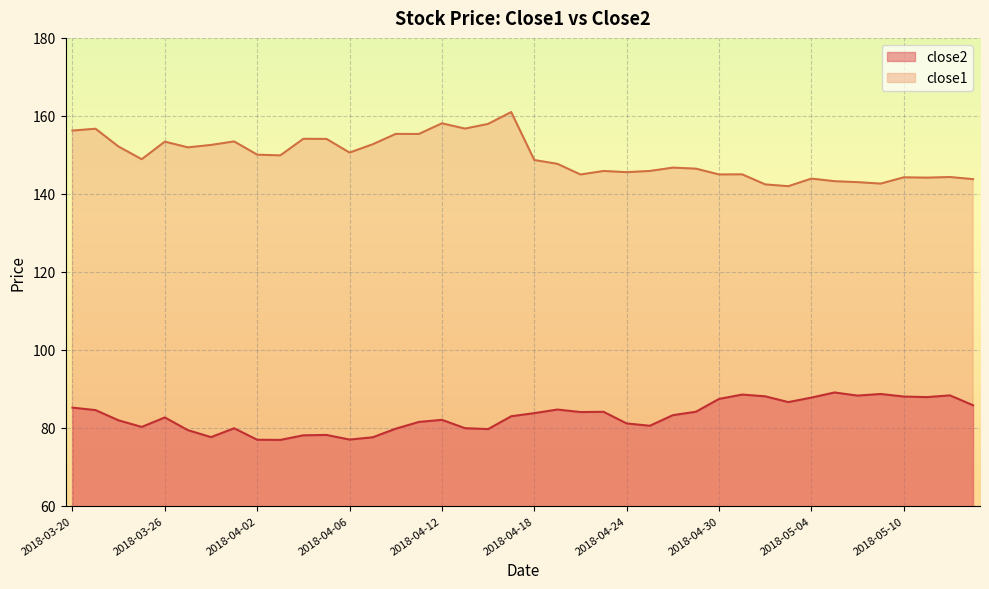

What is the highest value of the close1 series?

161.0